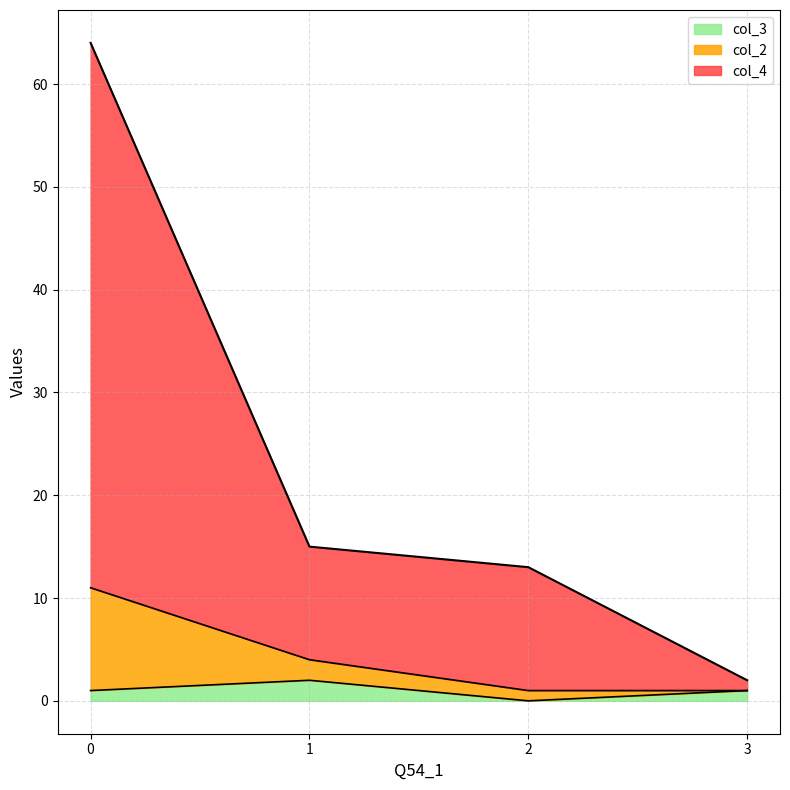

At how many categories does at least one series exceed 13?

2